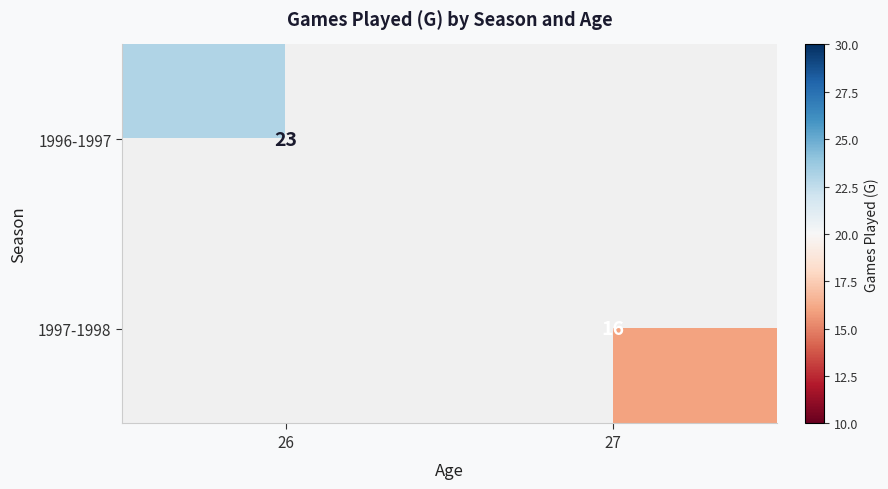

The 1996-1997 series shows 23 at 26. True or false?

True